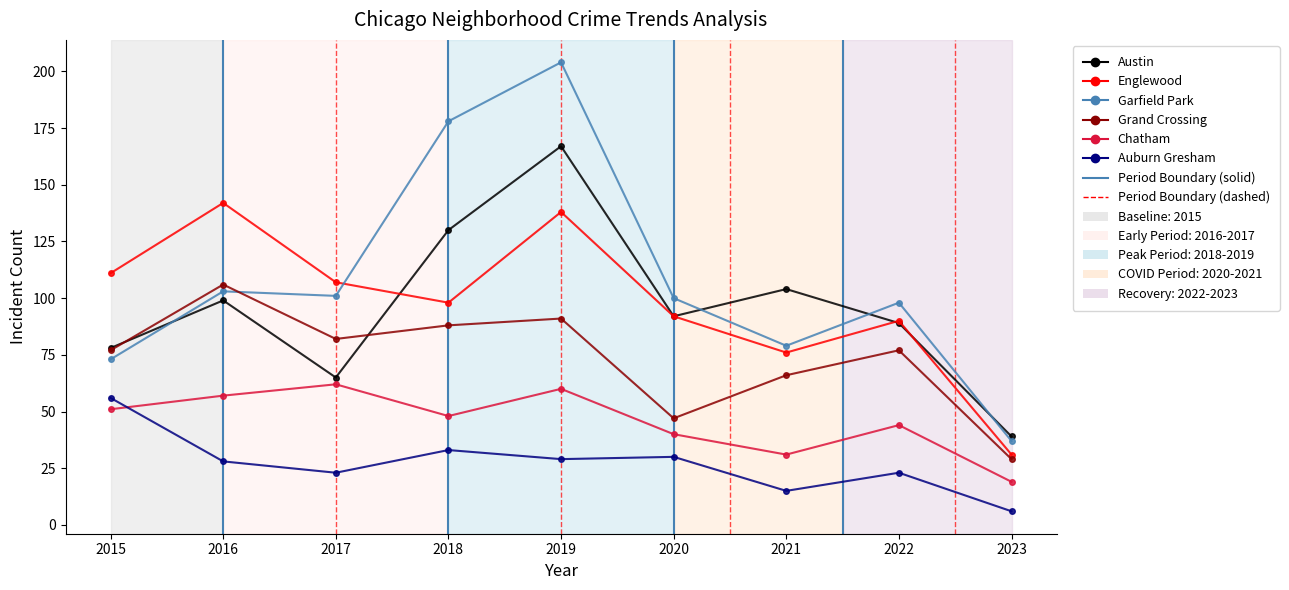

What is the value of the Chatham point at the 6th from the left?

40